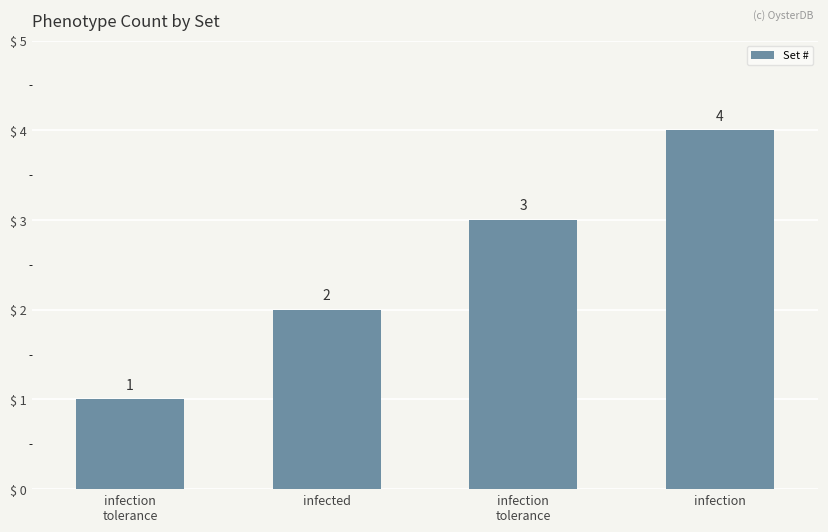

What is the label of the 2nd bar from the left?

infected